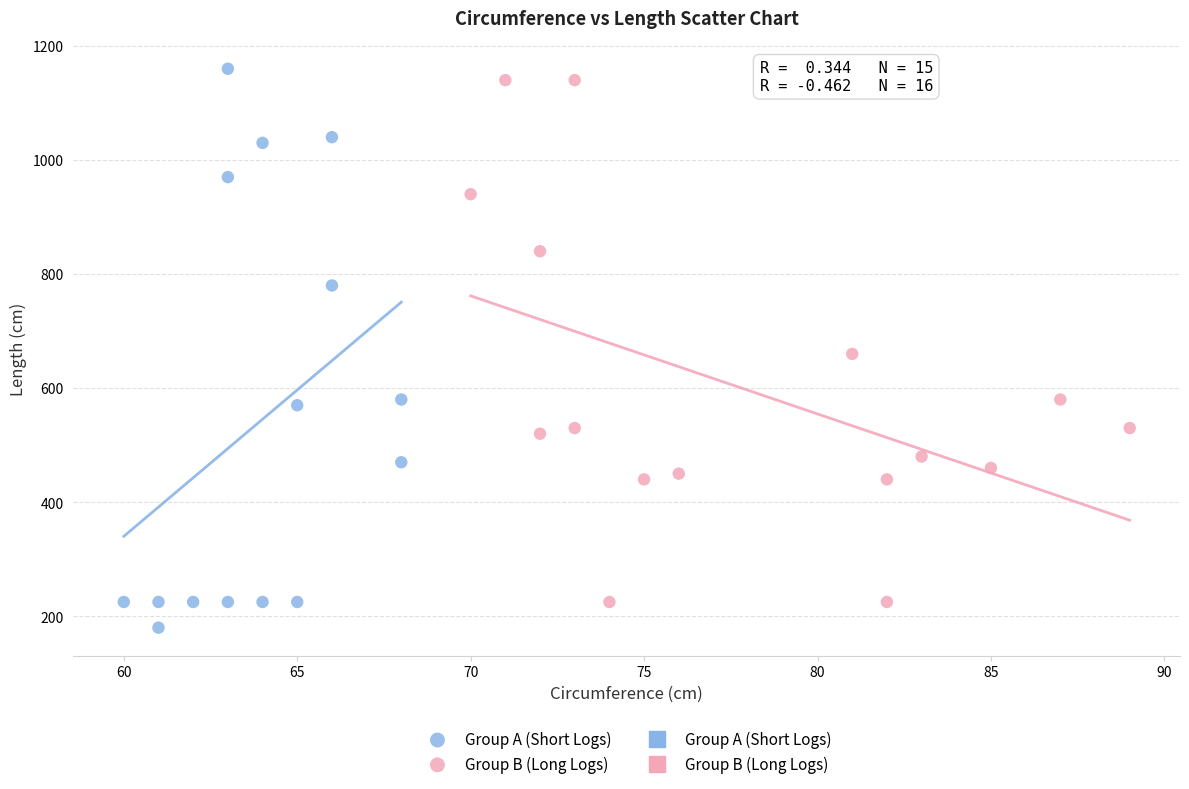

Which series reaches the minimum Y coordinate?

Group A (Short Logs)